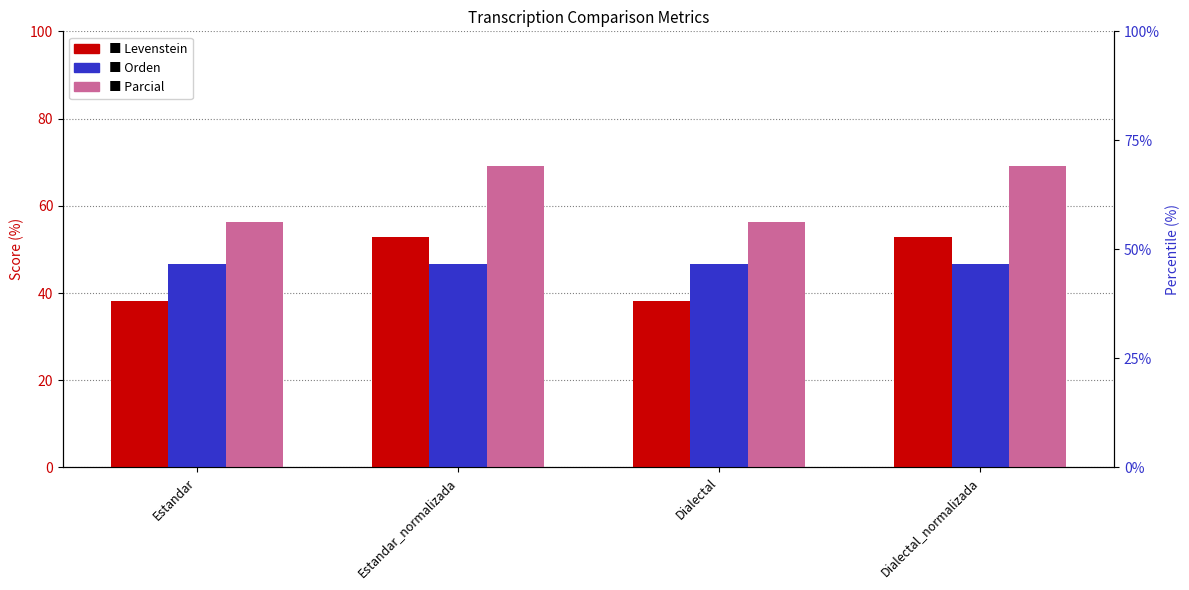

What is the minimum value for Orden?

46.7